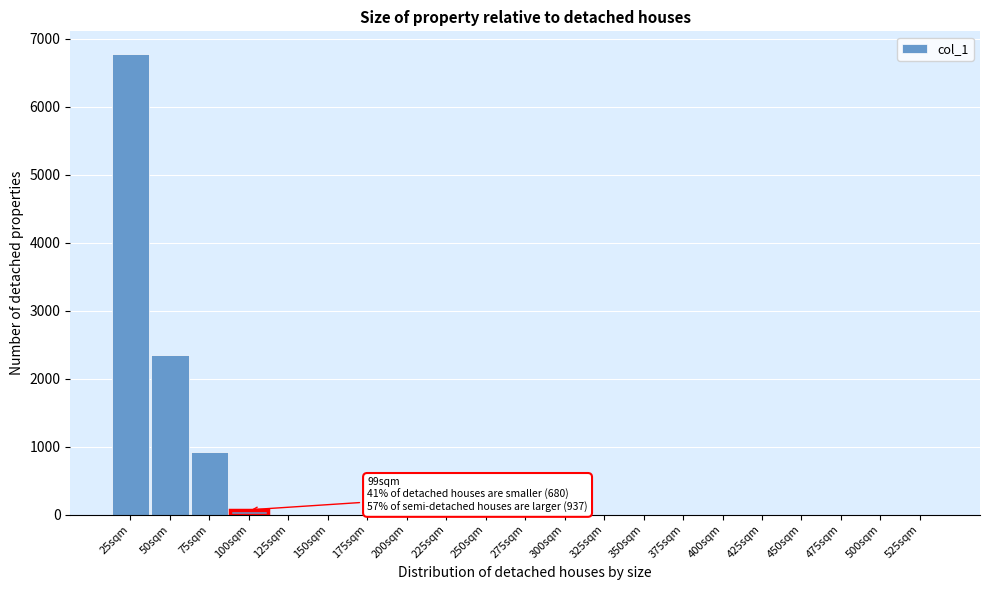

Reading left to right, transcribe all the data shown in this chart.

25sqm=6769	50sqm=2344	75sqm=922	100sqm=71	125sqm=0	150sqm=0	175sqm=0	200sqm=0	225sqm=0	250sqm=0	275sqm=0	300sqm=0	325sqm=0	350sqm=0	375sqm=0	400sqm=0	425sqm=0	450sqm=0	475sqm=0	500sqm=0	525sqm=0